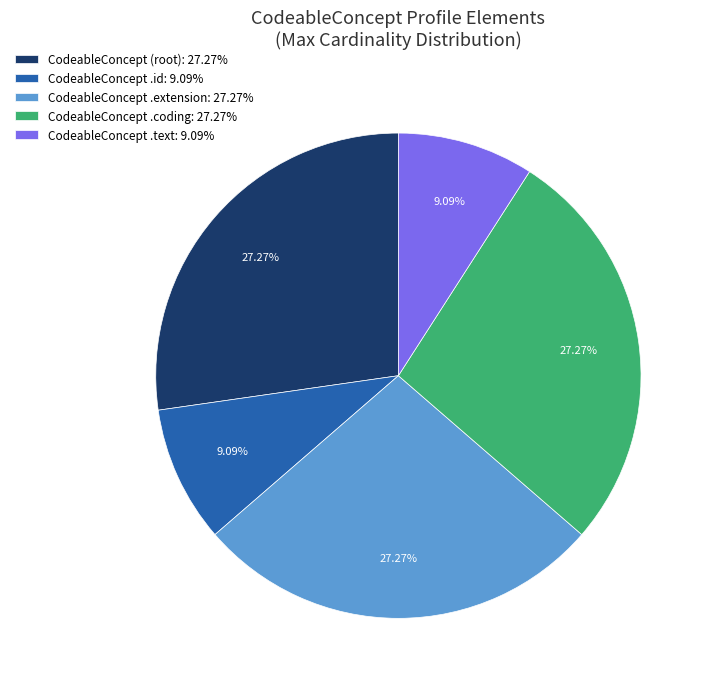

Combined, do CodeableConcept .id: 9.09% and CodeableConcept (root): 27.27% account for over 50%?

No